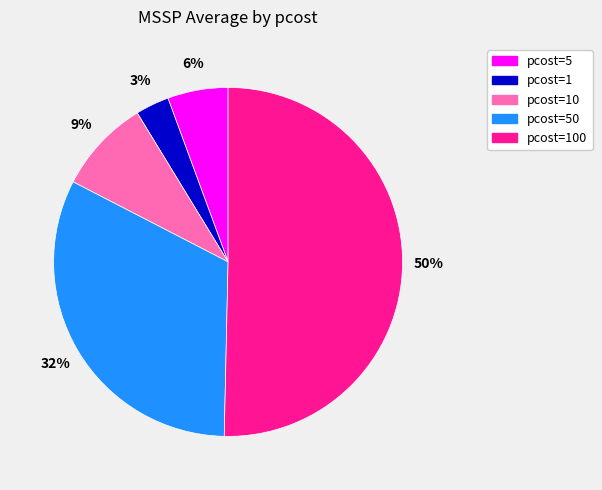

To the nearest percent, what is the average slice percentage?

20%